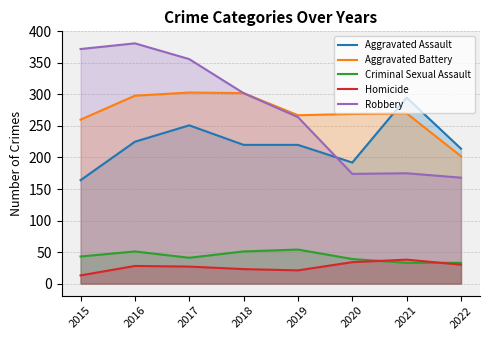

True or false: Criminal Sexual Assault and Aggravated Battery cross at least once.

False